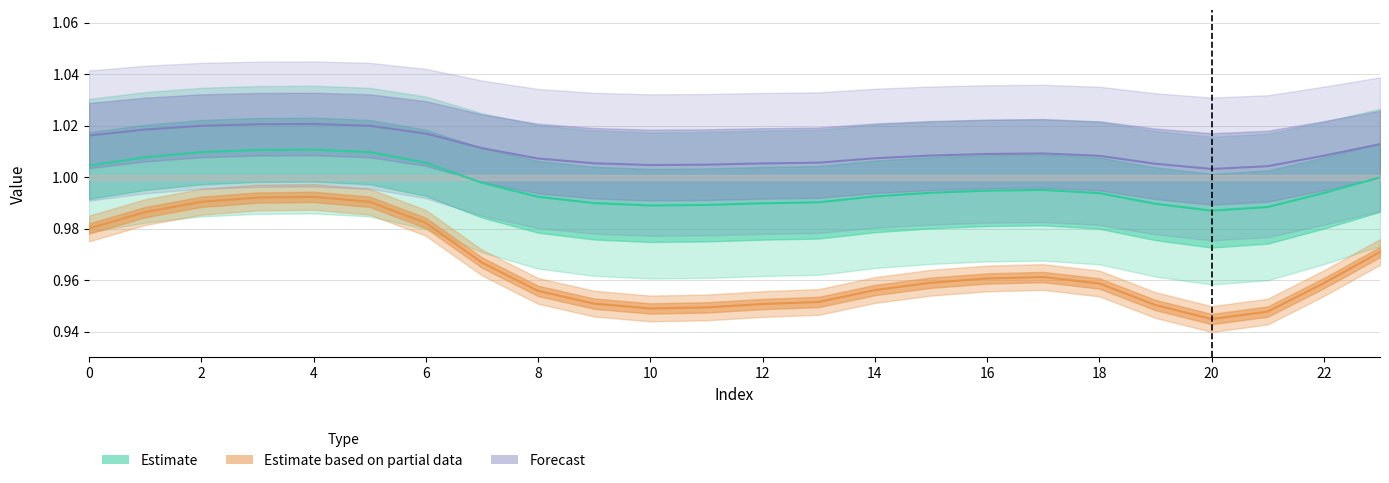

True or false: Partial estimate and Forecast cross at least once.

False